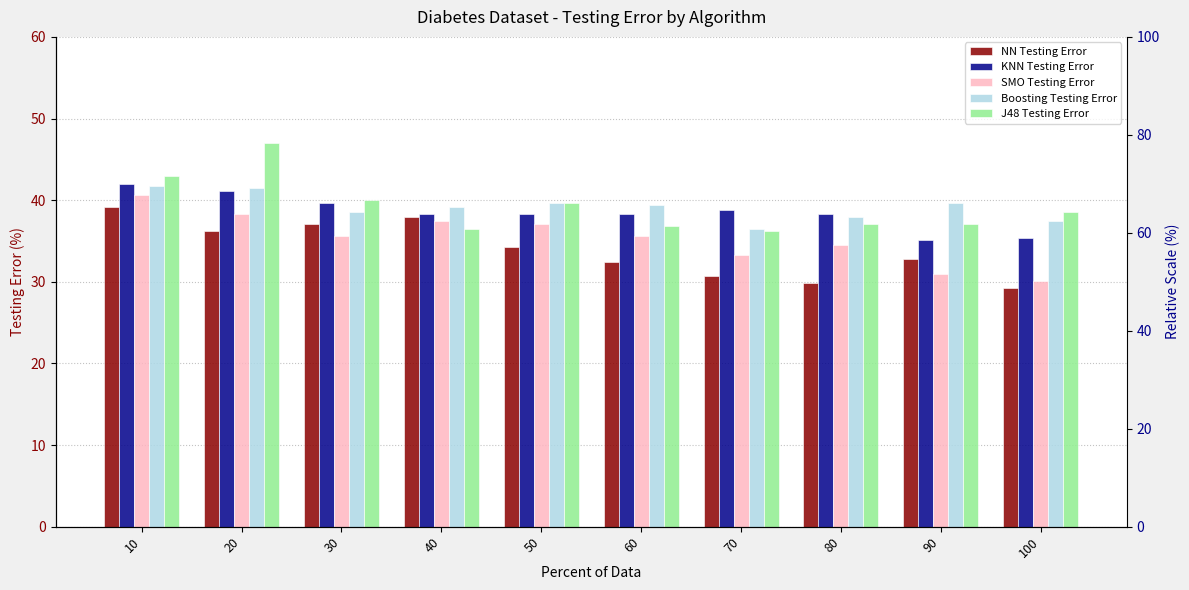

True or false: SMO Testing Error has a value of 47.2 at 80.

False